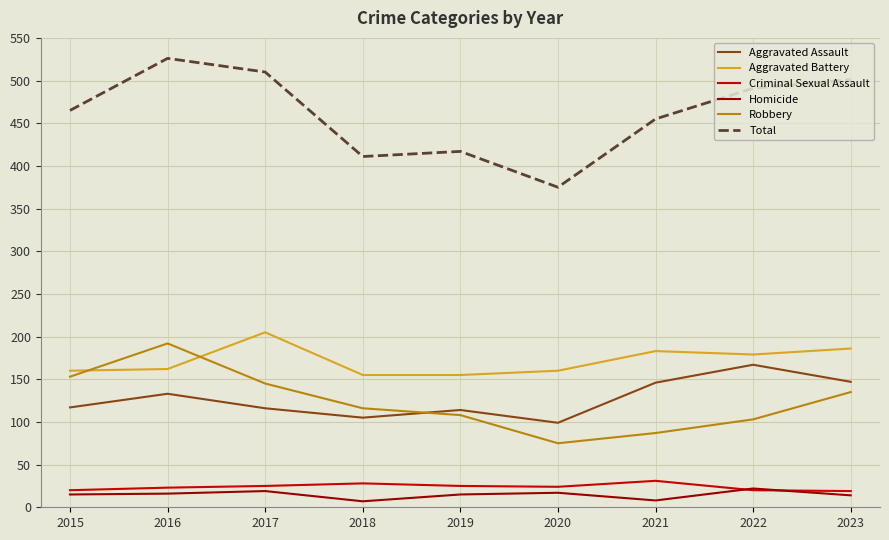

What is the minimum value shown in the chart?

7